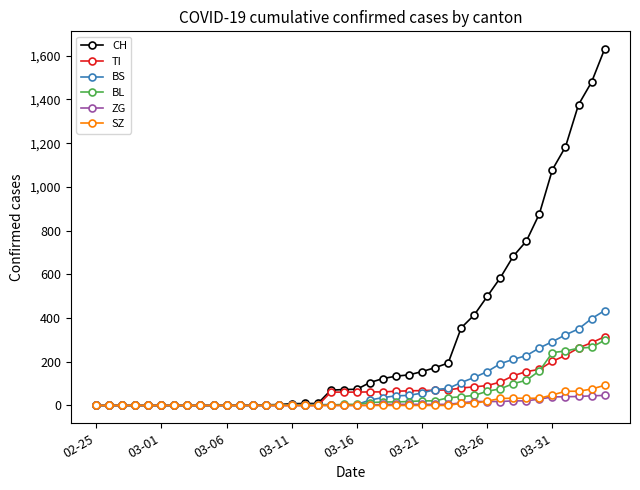

Does the chart have visible grid lines?

No